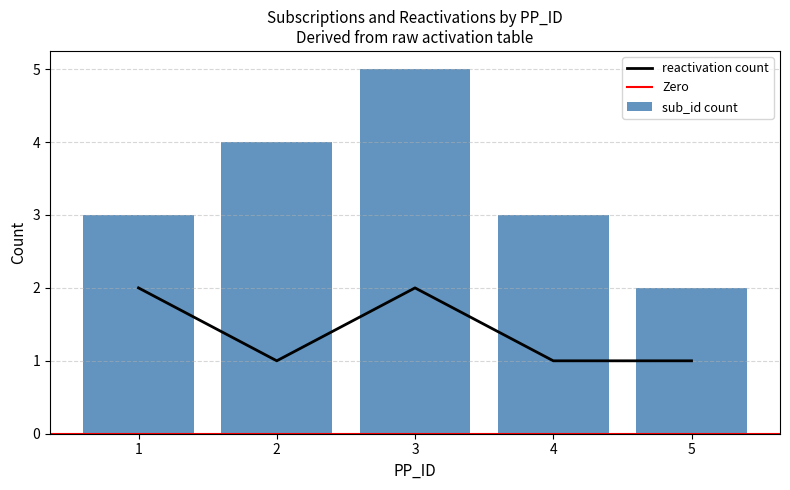

How many distinct data groups are displayed?

2